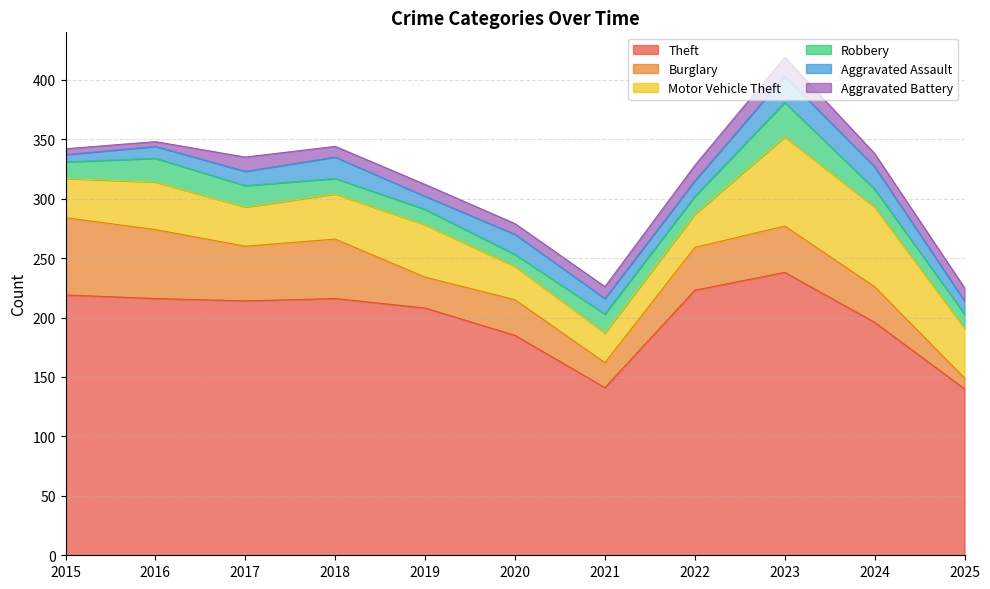

How many data points in Aggravated Battery are above 10?

5